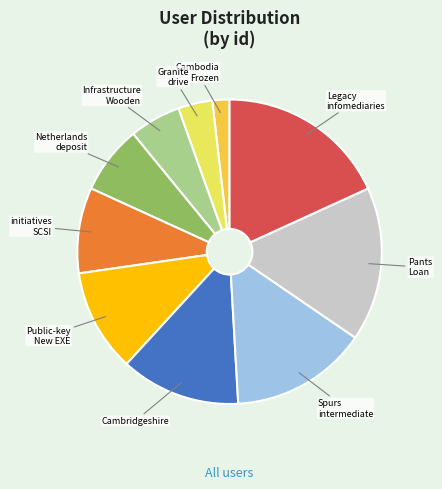

Is there any slice that represents more than half of the pie?

No